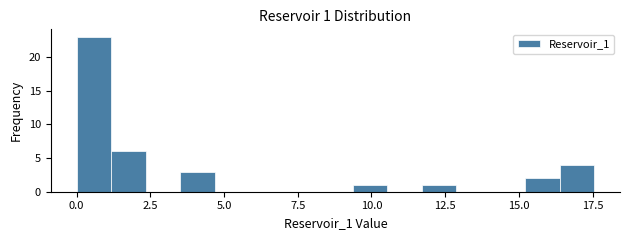

Around what value on the x-axis is the tallest bar? Give the approximate position of its centre, as read against the axis.

0.5